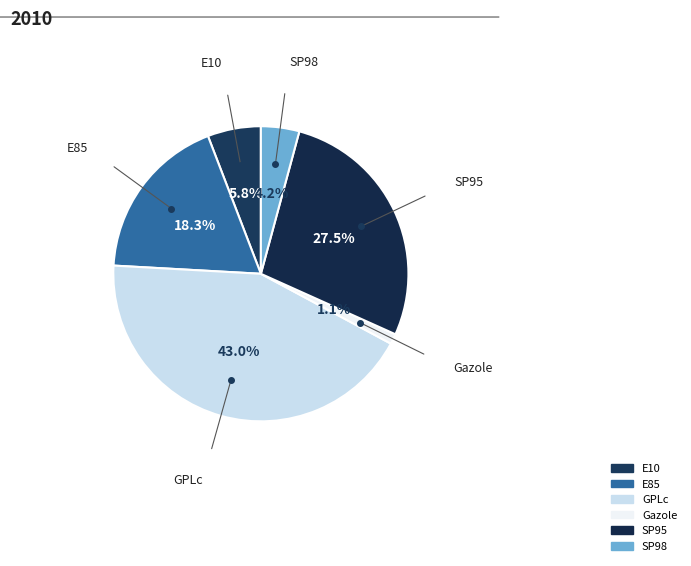

What percentage is the E85 slice, to the nearest percent?

18%